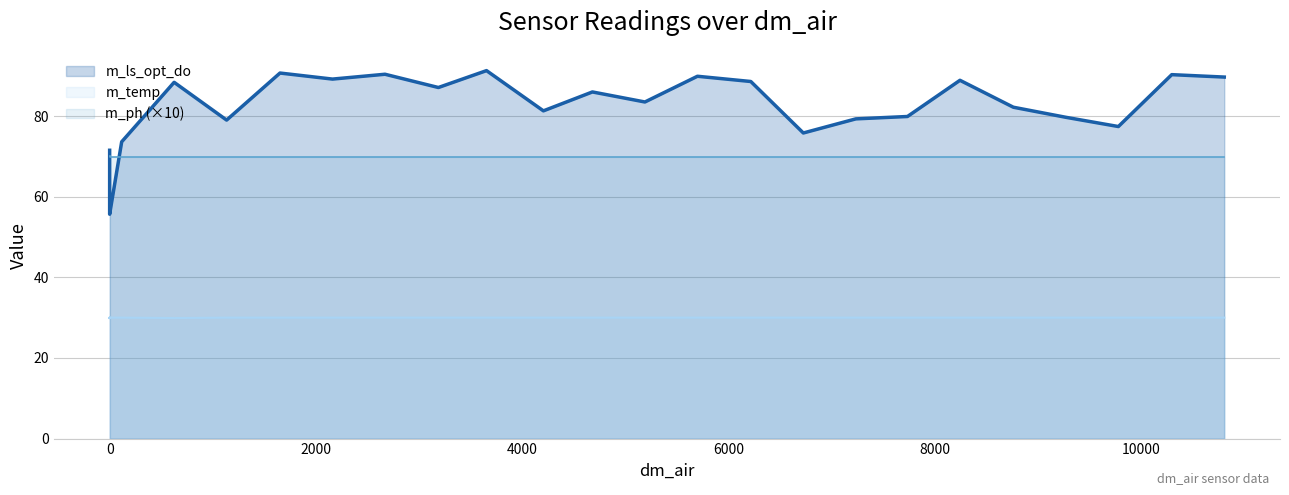

The m_temp series shows 30.0 at 0. True or false?

True